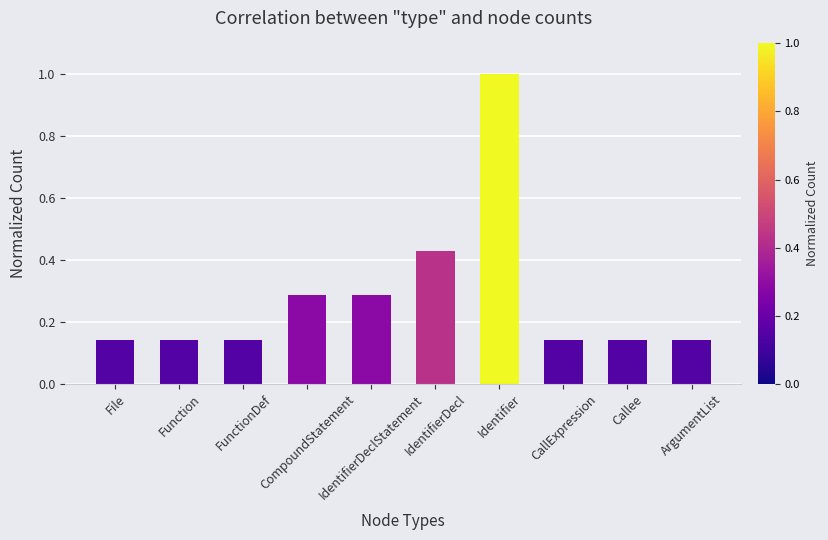

What is the greatest value displayed?

1.0